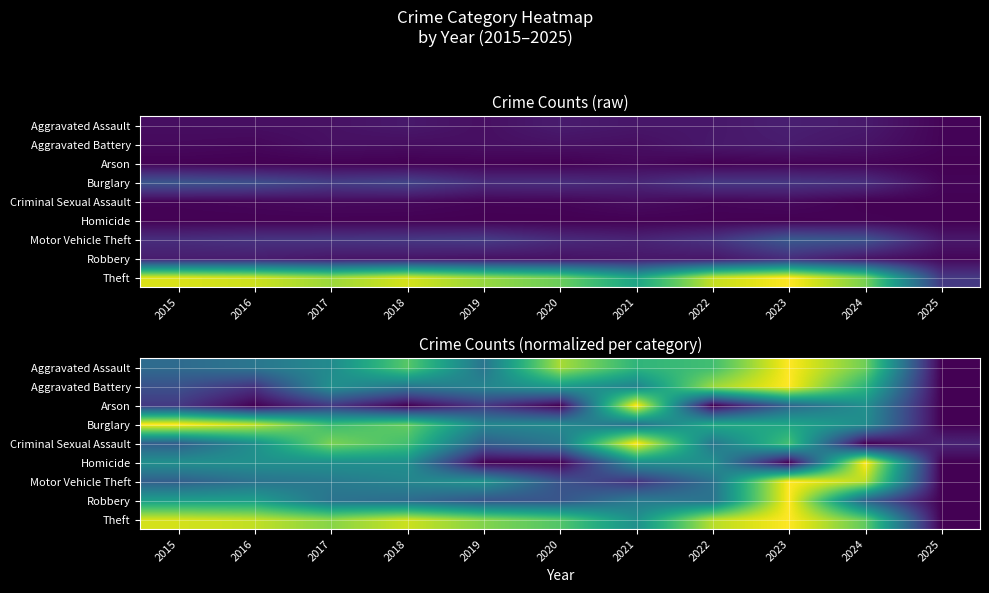

Count the number of categories in the chart.

11